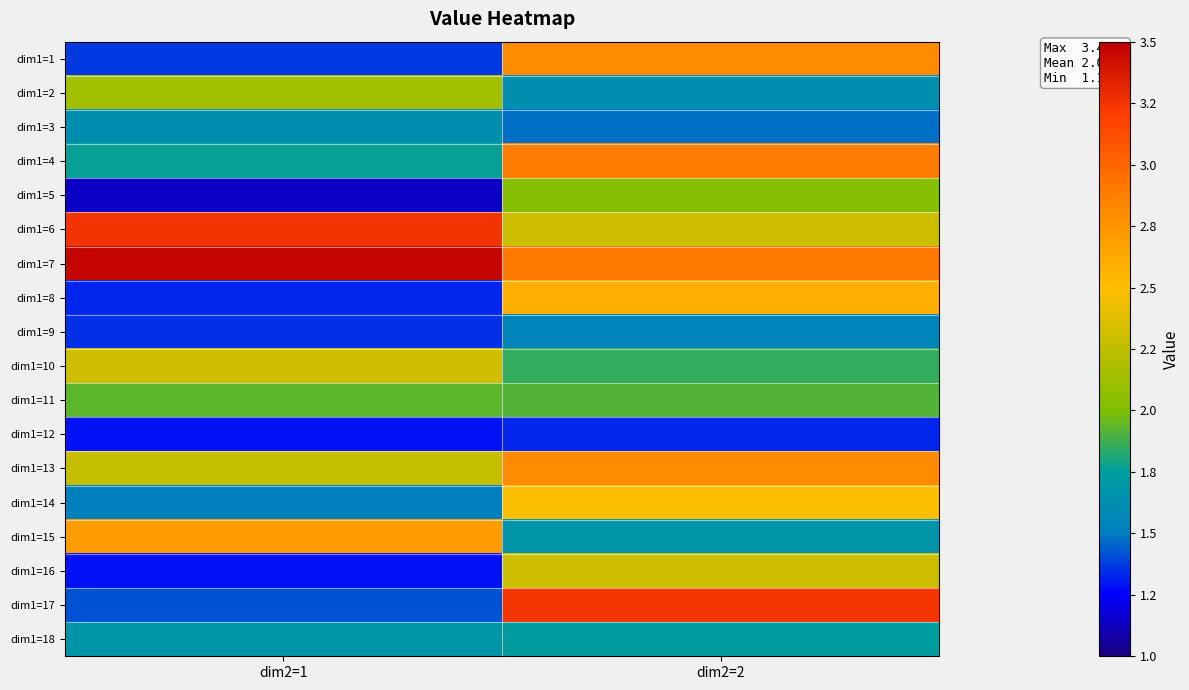

How many data points does each series have?

2